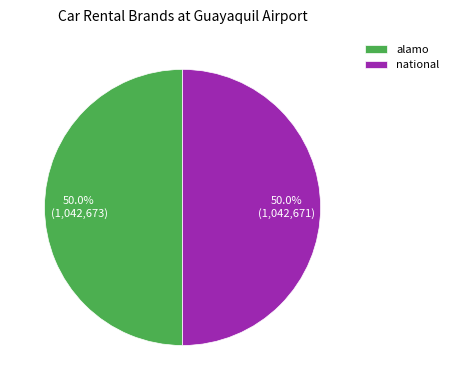

To the nearest percent, what percentage of the pie is alamo?

50%